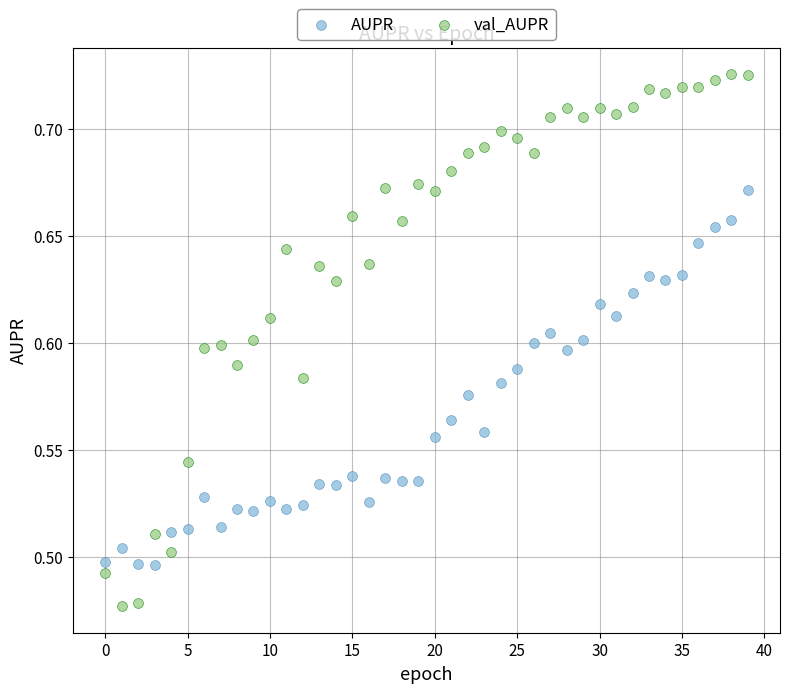

Which series contains the lowest Y value?

val_AUPR